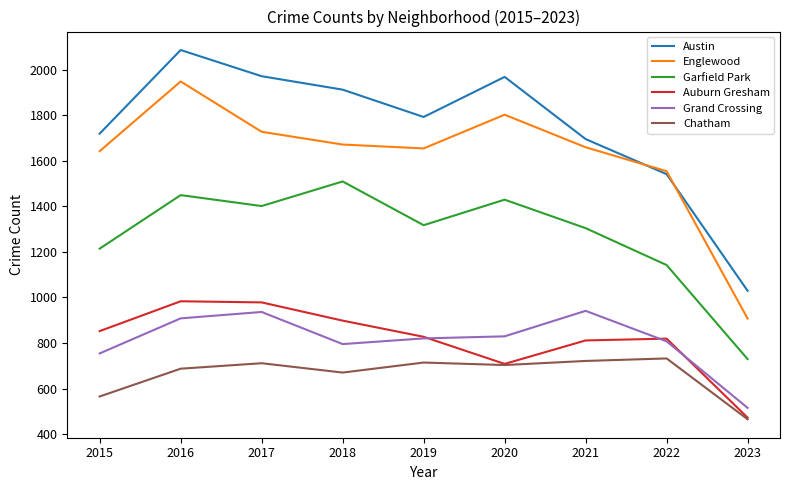

Which category has the highest value across all series?

2016